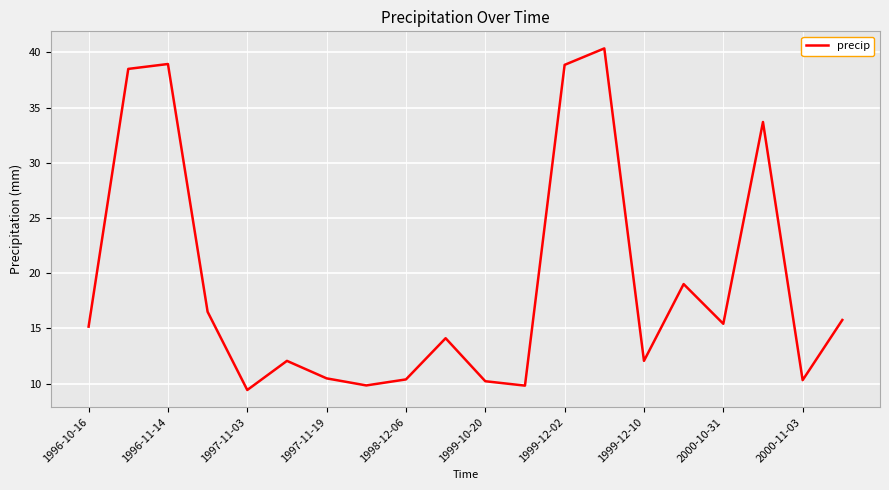

What is the minimum value shown in the chart?

9.4